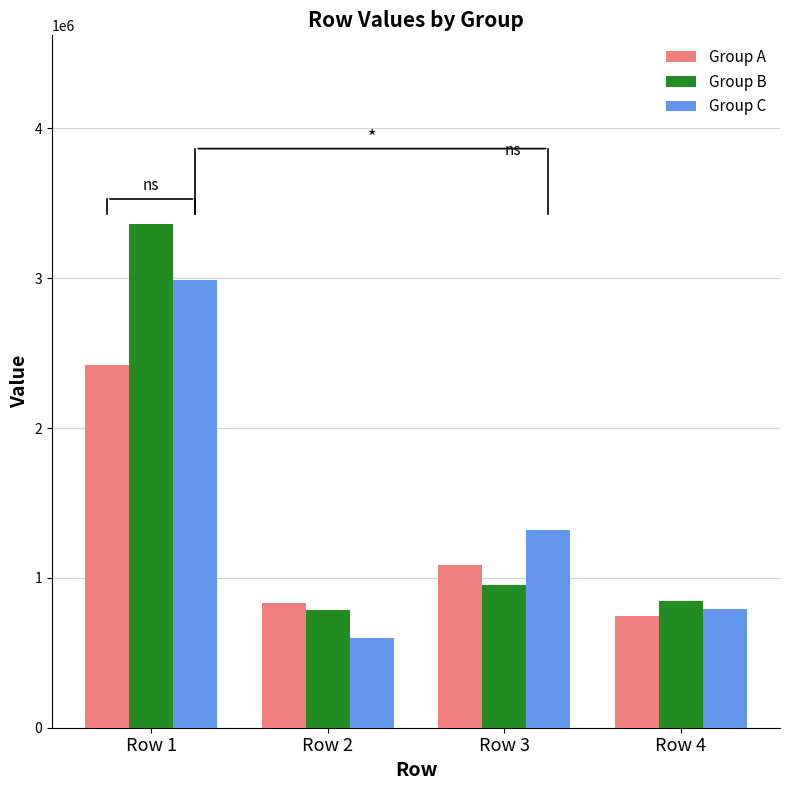

What is the sum of all Group B values?

5944070.3